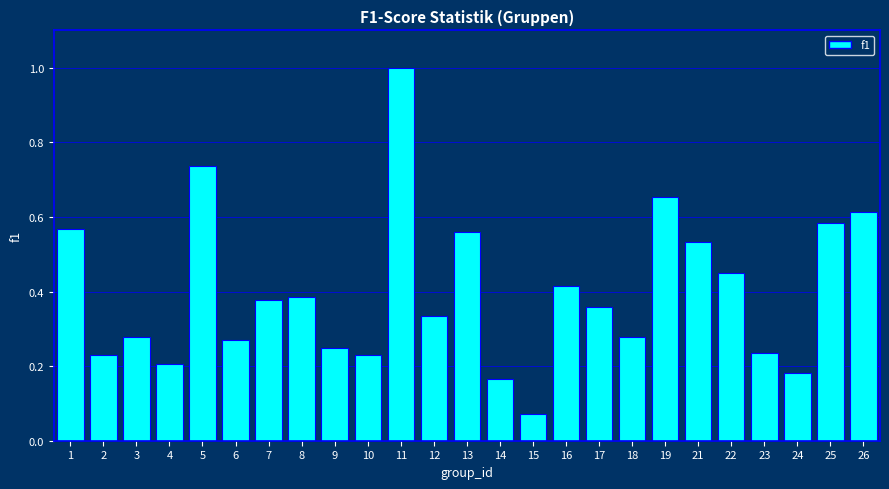

The value at 19 is 0.3. True or false?

False